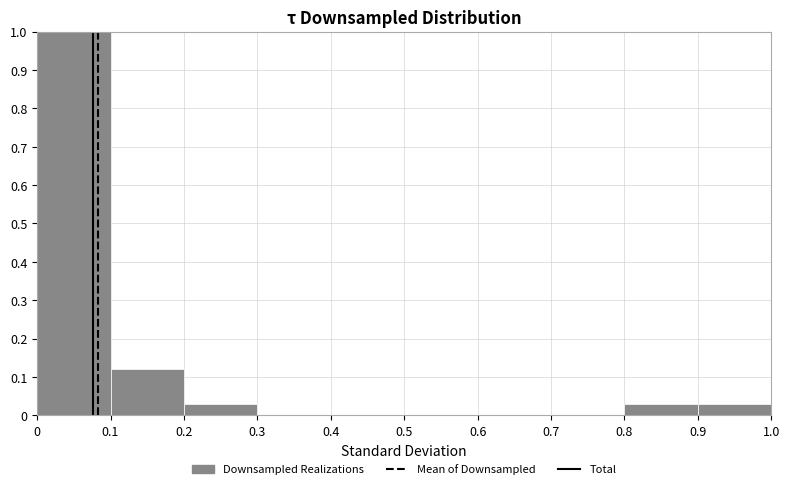

Reading left to right, list every bar in this chart as the range it spans on the x-axis followed by its height. The values are not printed on the chart, so give them approximately, as read against the axis.

0 to 0.1: 1.00
0.1 to 0.2: 0.12
0.2 to 0.3: 0.03
0.3 to 0.4: 0
0.4 to 0.5: 0
0.5 to 0.6: 0
0.6 to 0.7: 0
0.7 to 0.8: 0
0.8 to 0.9: 0.03
0.9 to 1.0: 0.03